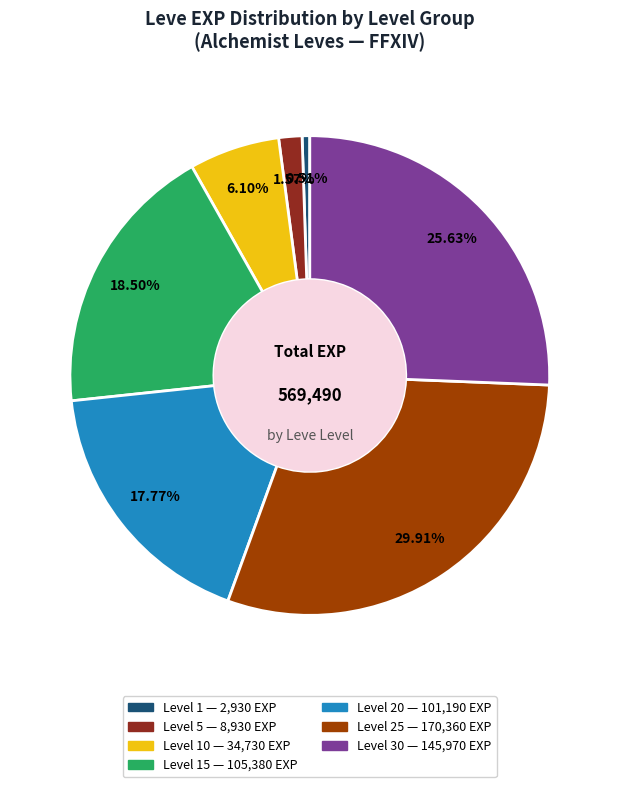

Is there a majority slice in this chart?

No